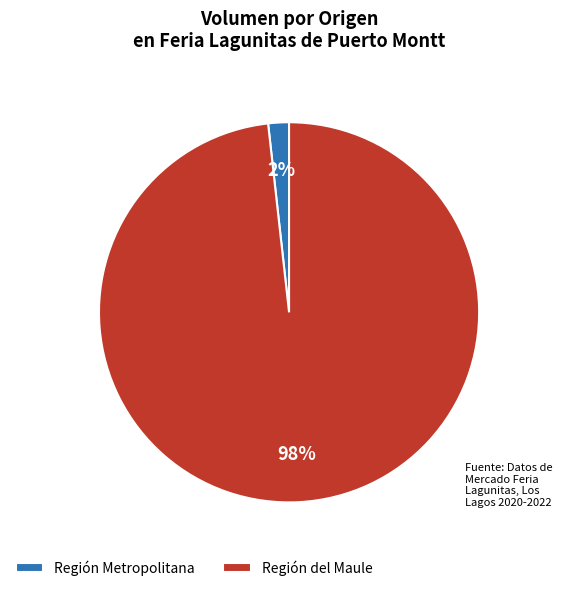

Is there a majority slice in this chart?

Yes